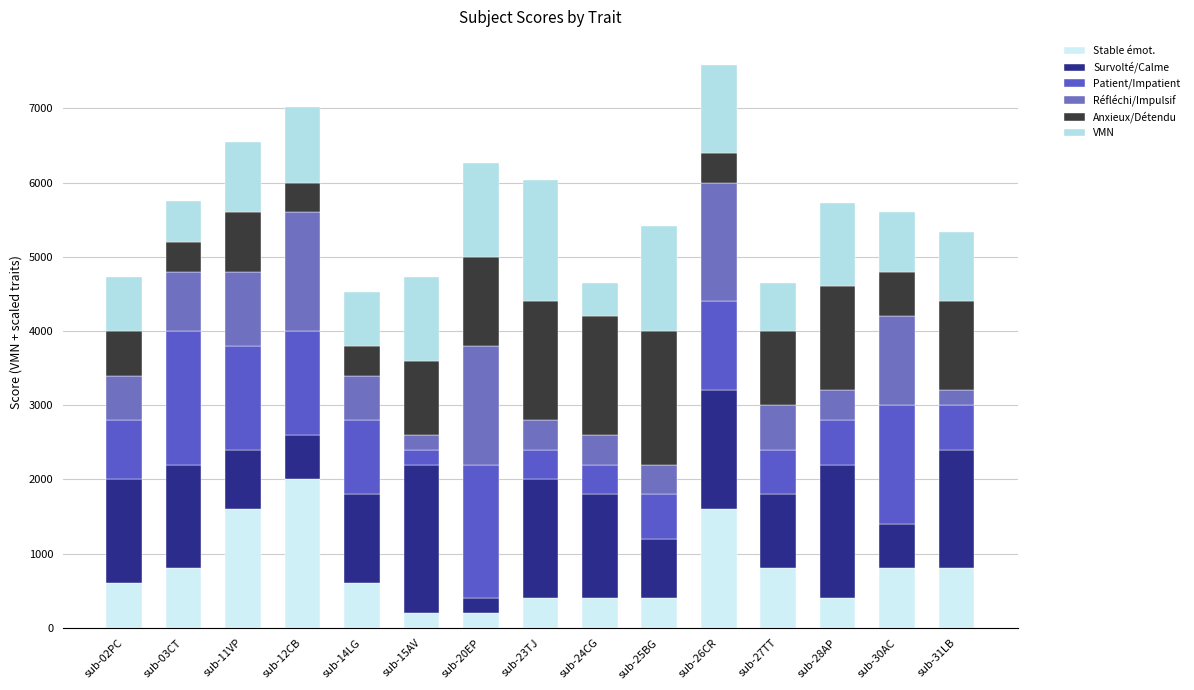

How many data points in Stable émot. are less than 600?

6